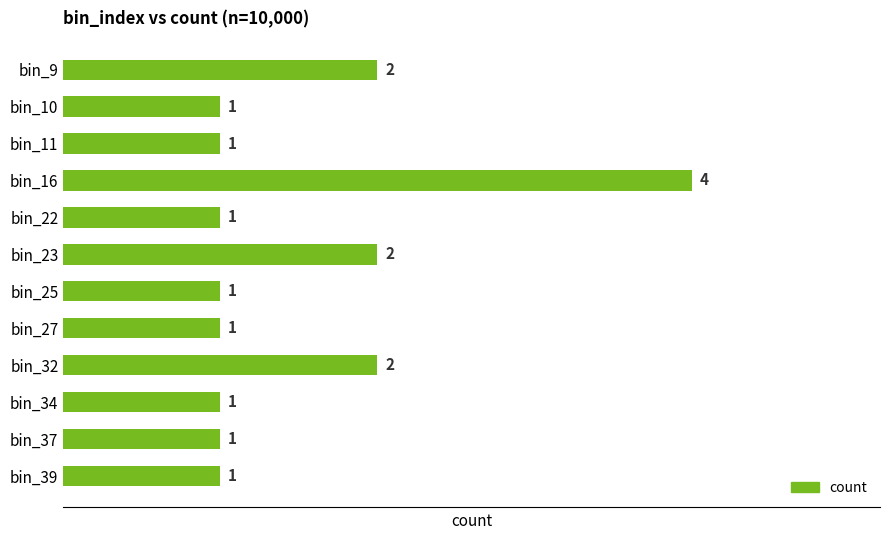

What is the greatest value displayed?

4